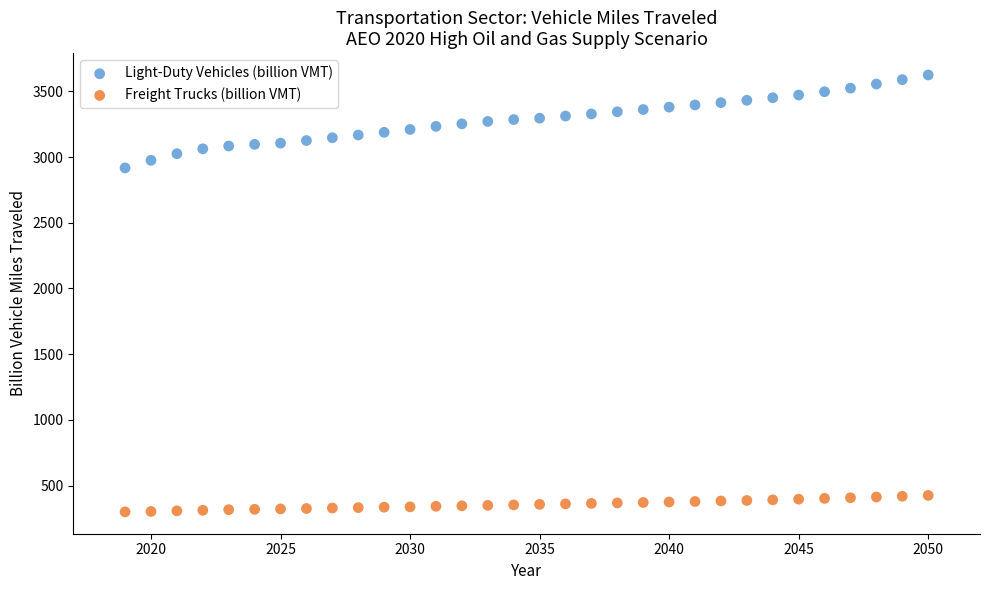

Which series reaches the minimum Y coordinate?

Freight Trucks (billion VMT)